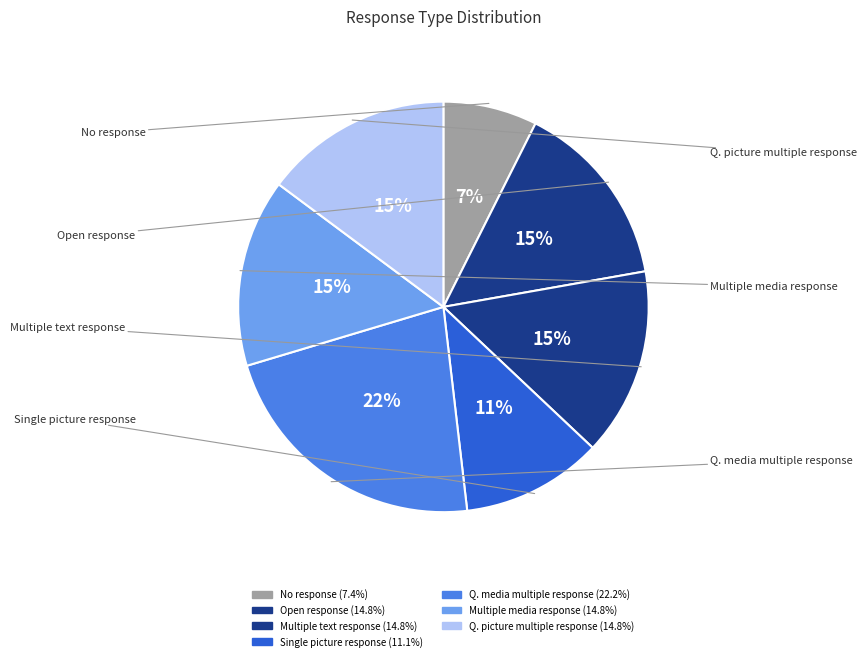

To the nearest percent, what is the difference between the largest and smallest slice percentages?

15%